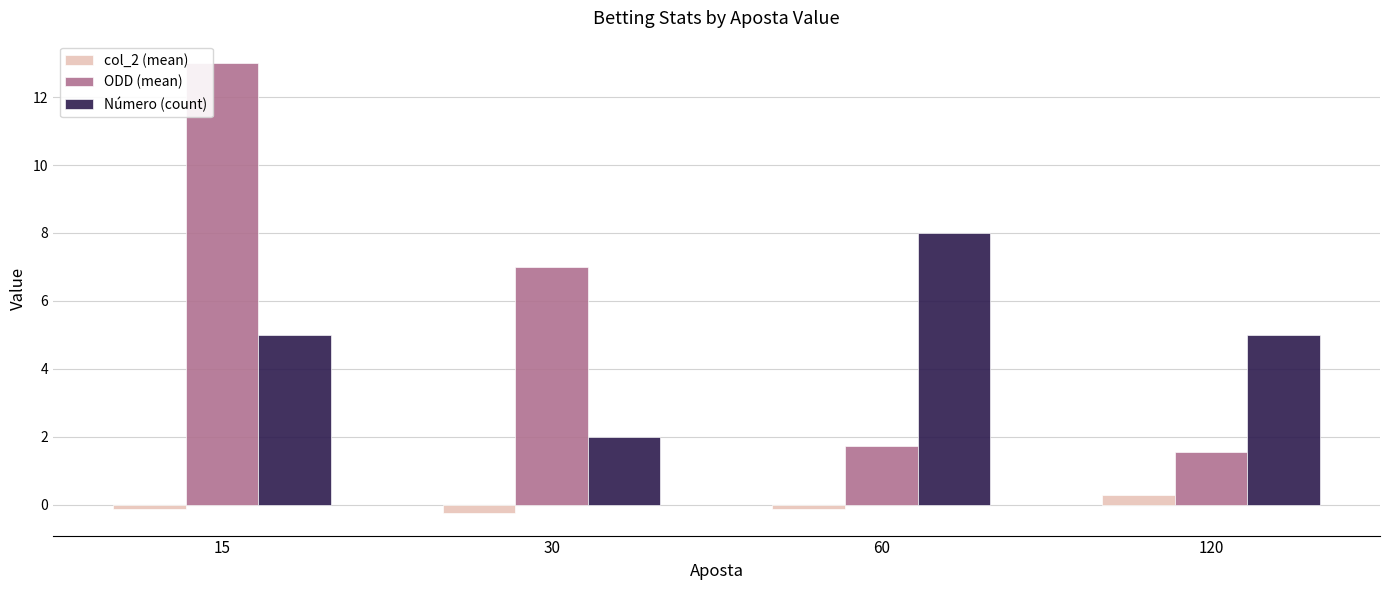

What is the difference between the Número (count) values at 120 and 30?

3.0